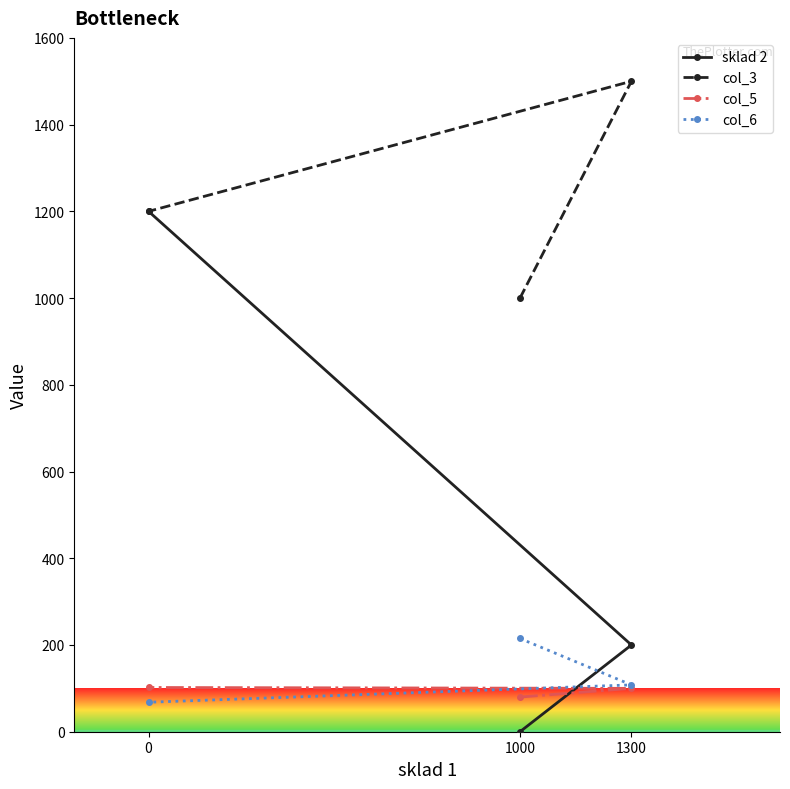

What is the difference between the second highest and minimum values in the col_6 series?

40